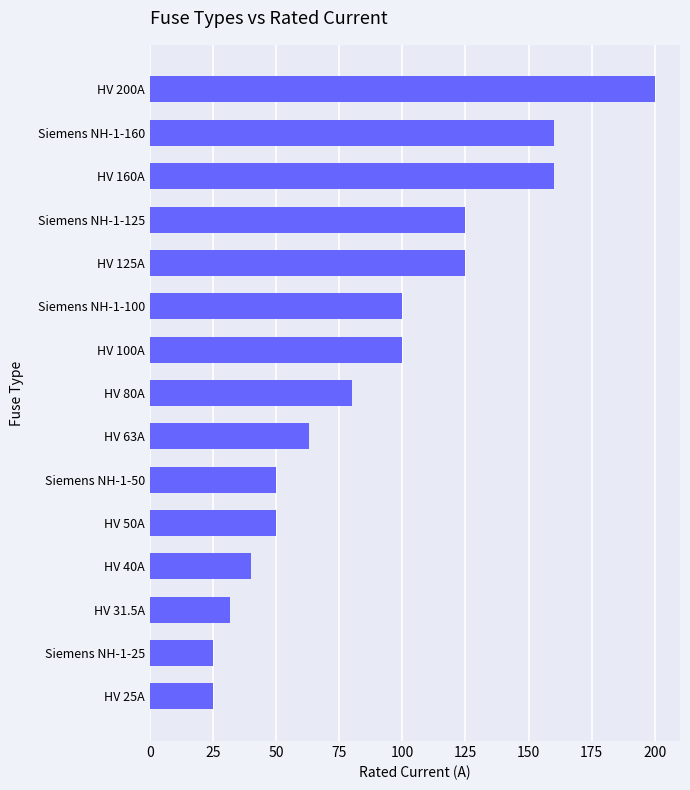

True or false: the data shows 100.0 at Siemens NH-1-100.

True